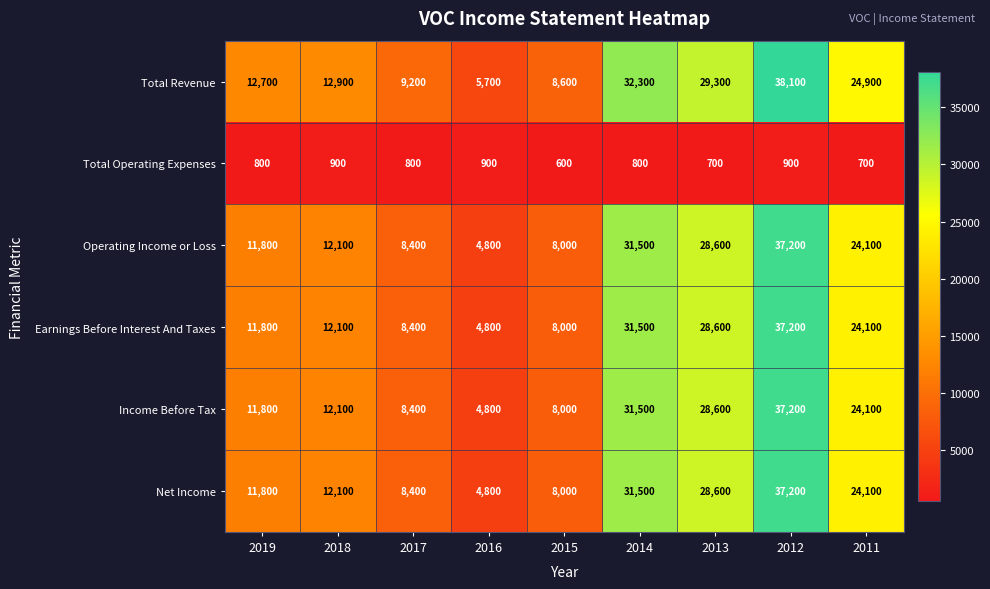

How many distinct data groups are displayed?

6